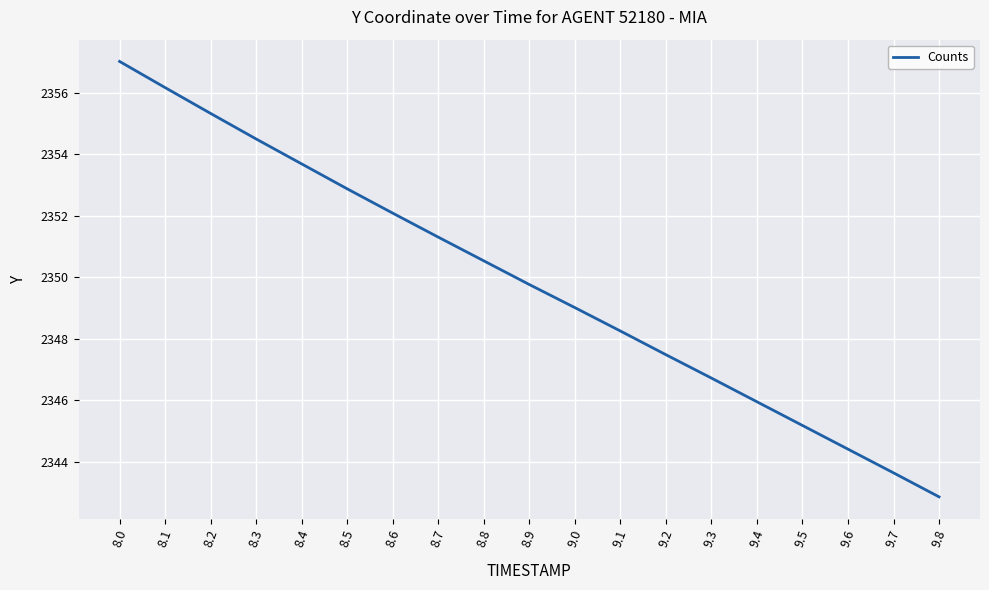

What is the change in value from 8.8 to 9.6?

-6.1